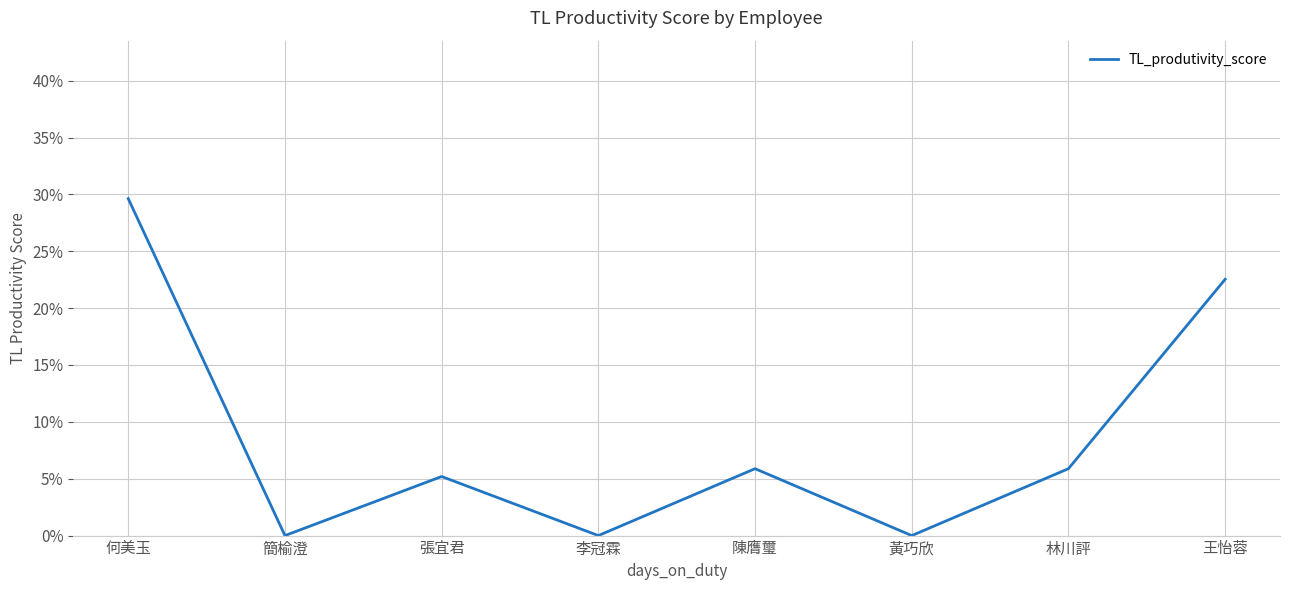

Reading left to right, transcribe all the data shown in this chart.

何美玉=0.3	簡榆澄=0.0	張宜君=0.1	李冠霖=0.0	陳膺璽=0.1	黃巧欣=0.0	林川評=0.1	王怡蓉=0.2